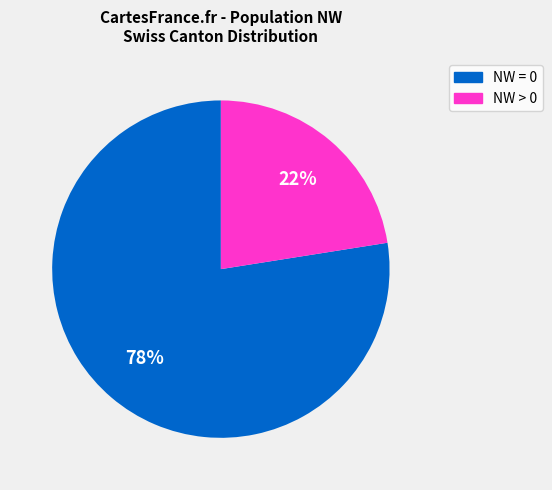

Is there a majority slice in this chart?

Yes